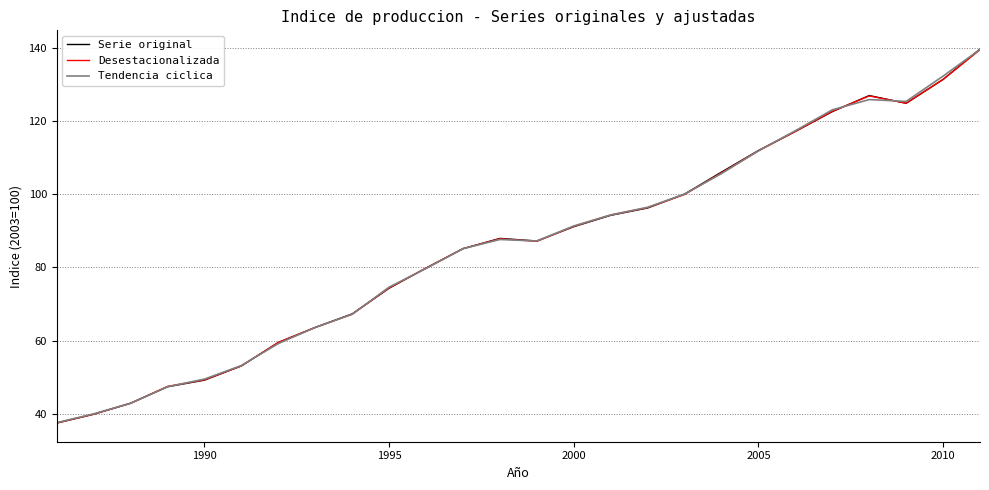

What is the difference between the maximum and second lowest values in the Tendencia ciclica series?

99.5